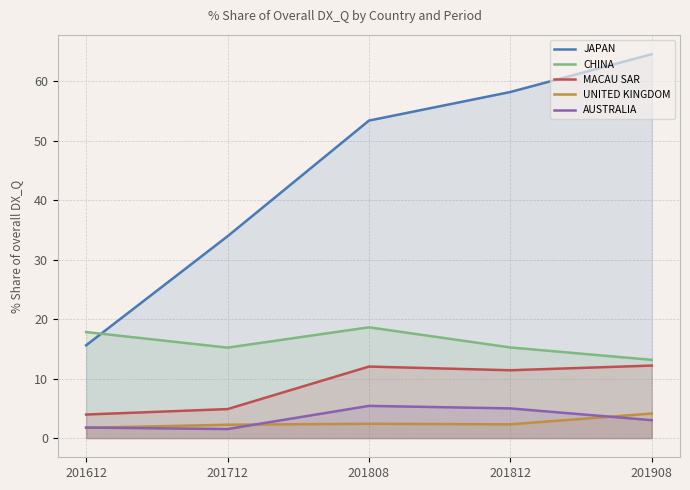

What is the total value across all series at 201612?

40.9